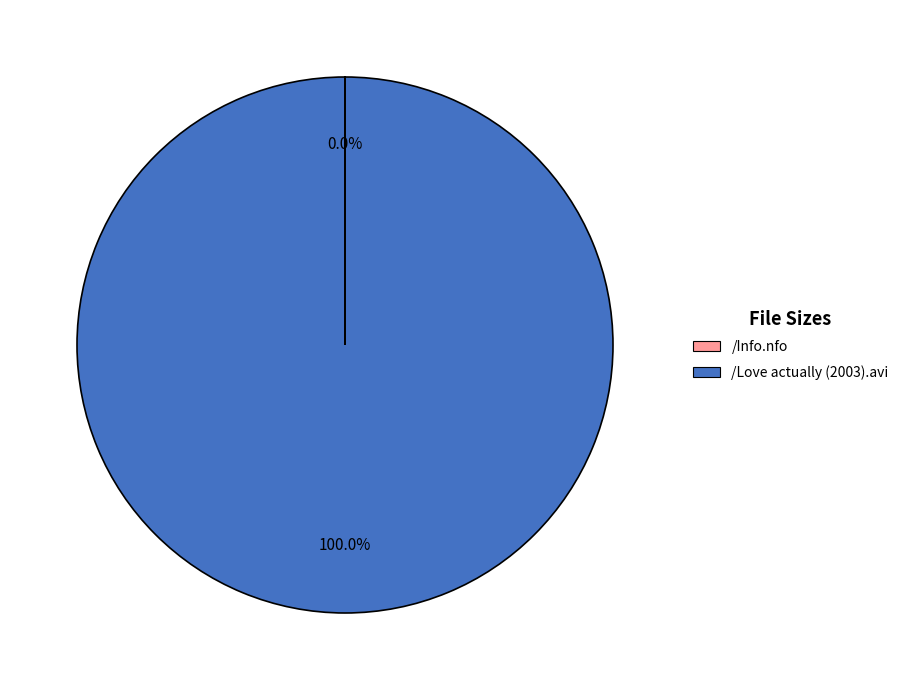

What is the largest slice in the pie chart?

/Love actually (2003).avi